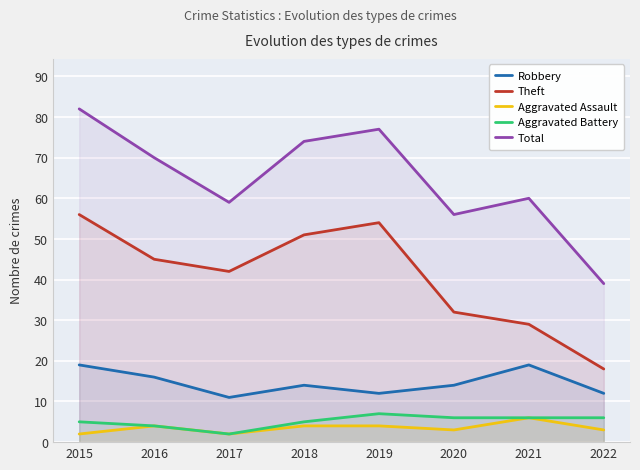

At which category does the chart reach its minimum across all series?

2015